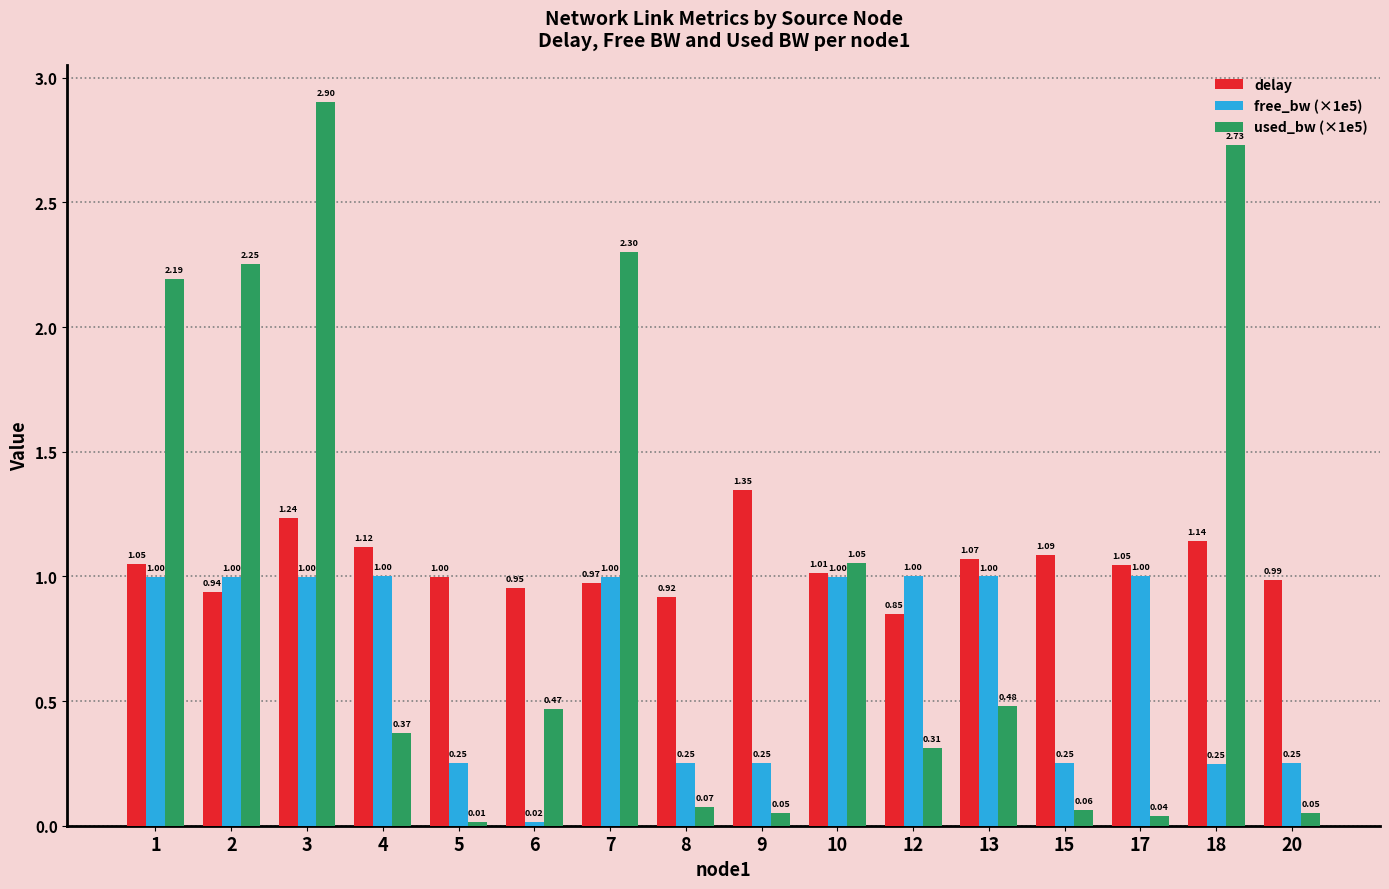

The value of used_bw (×1e5) at 1 is 3.7. True or false?

False